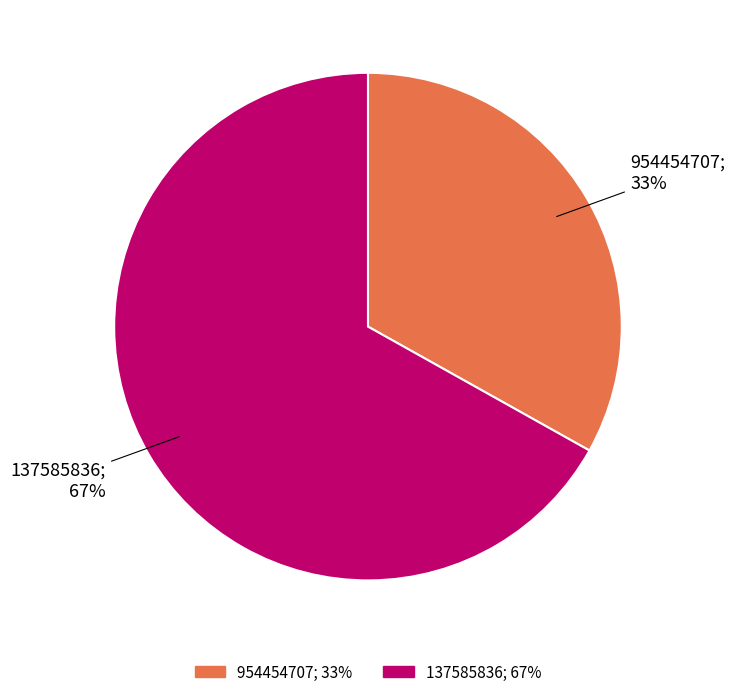

Is the sum of 137585836 and 954454707 greater than half?

Yes